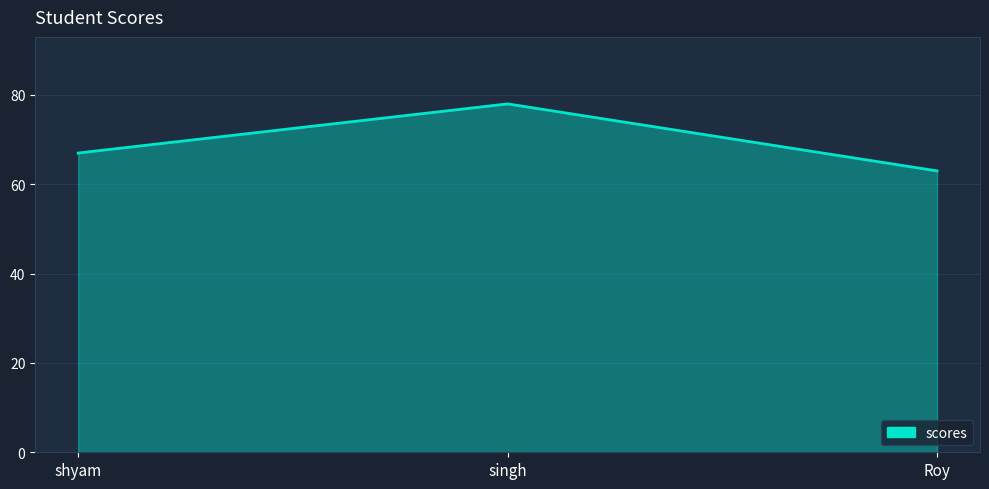

Where is the data nearest to the value 70?

shyam